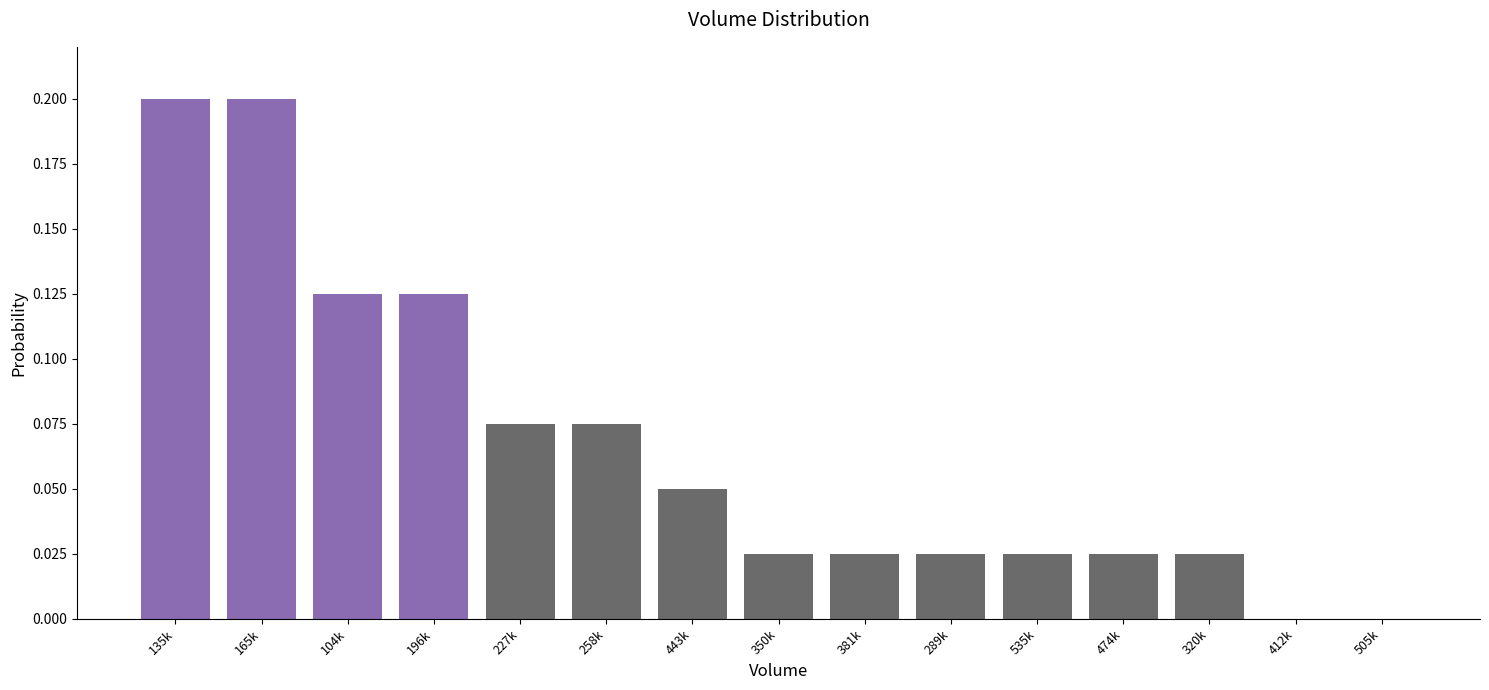

What is the sum of all values?

1.0